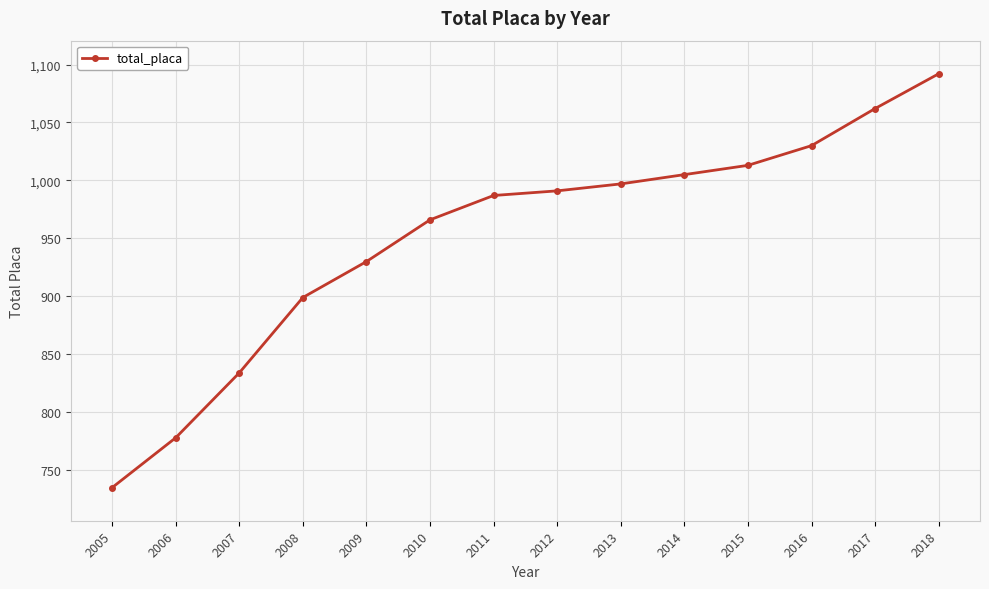

Does the chart have visible grid lines?

Yes